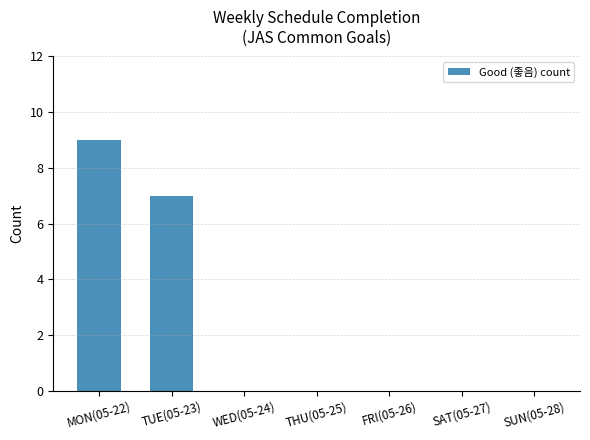

What is the sum of the values at FRI(05-26) and MON(05-22)?

9